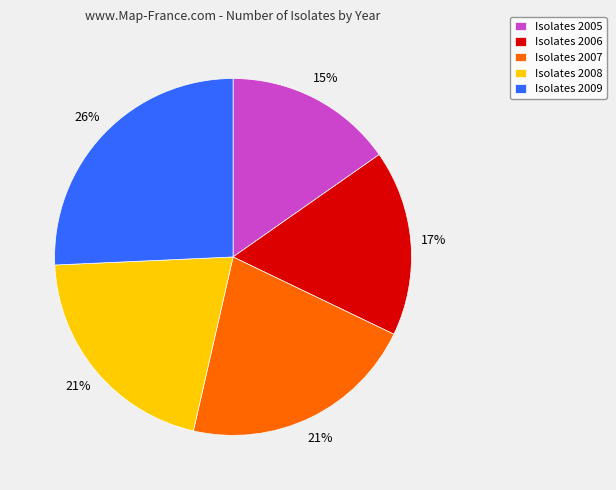

To the nearest percent, what is the combined percentage of Isolates 2006 and Isolates 2005?

32%